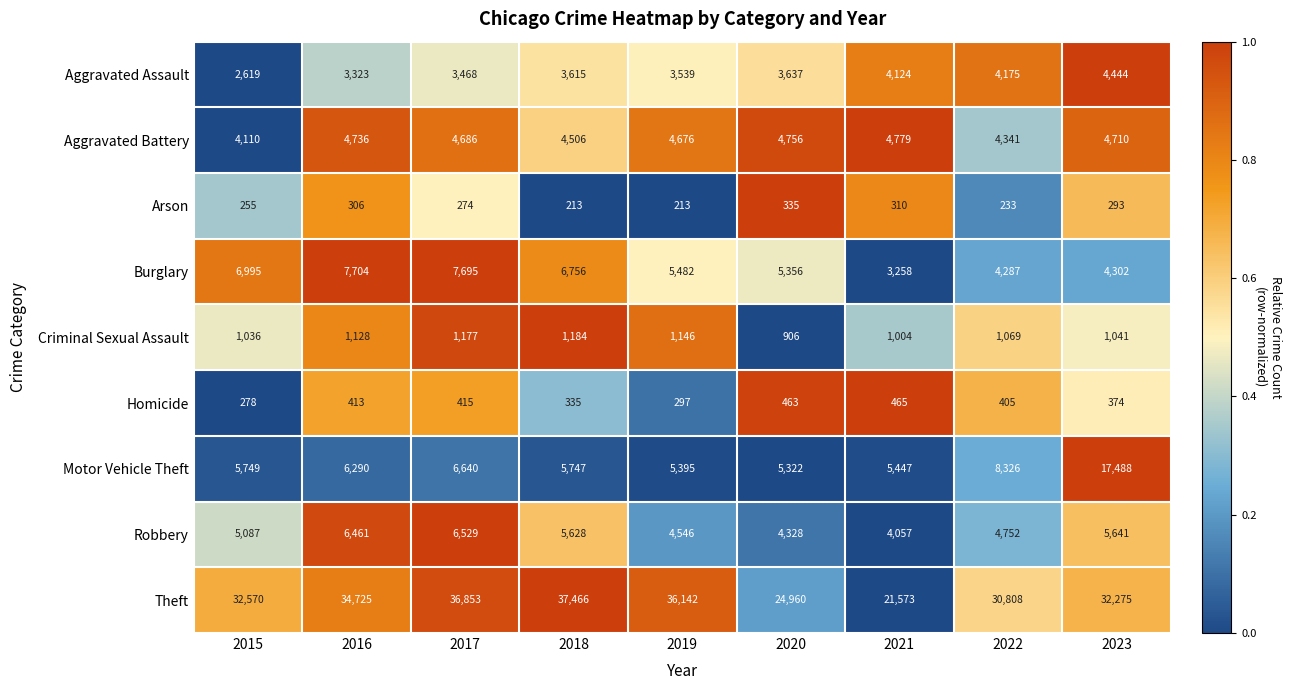

The value of Theft at 2016 is 13838. True or false?

False